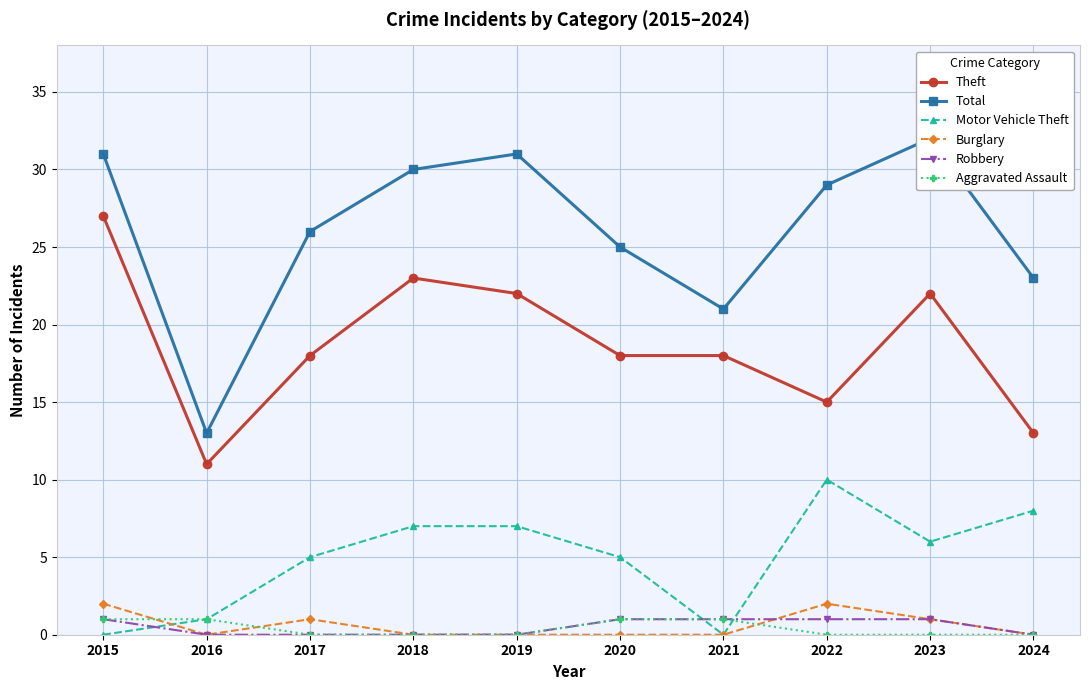

What is the lowest value of the Total series?

13